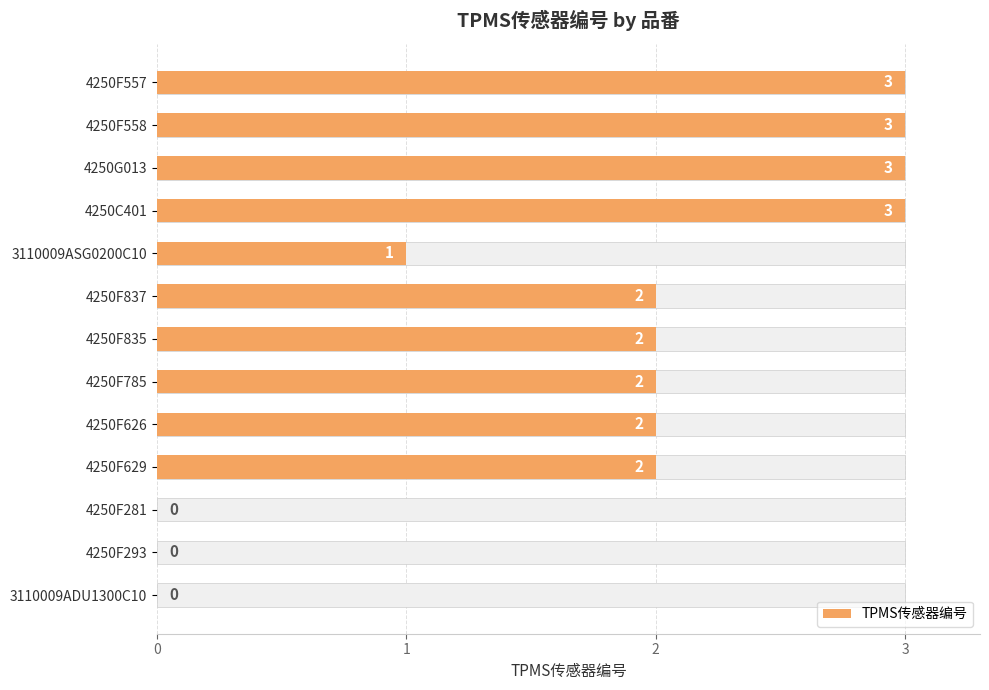

What value does the data have at 4250F558?

3